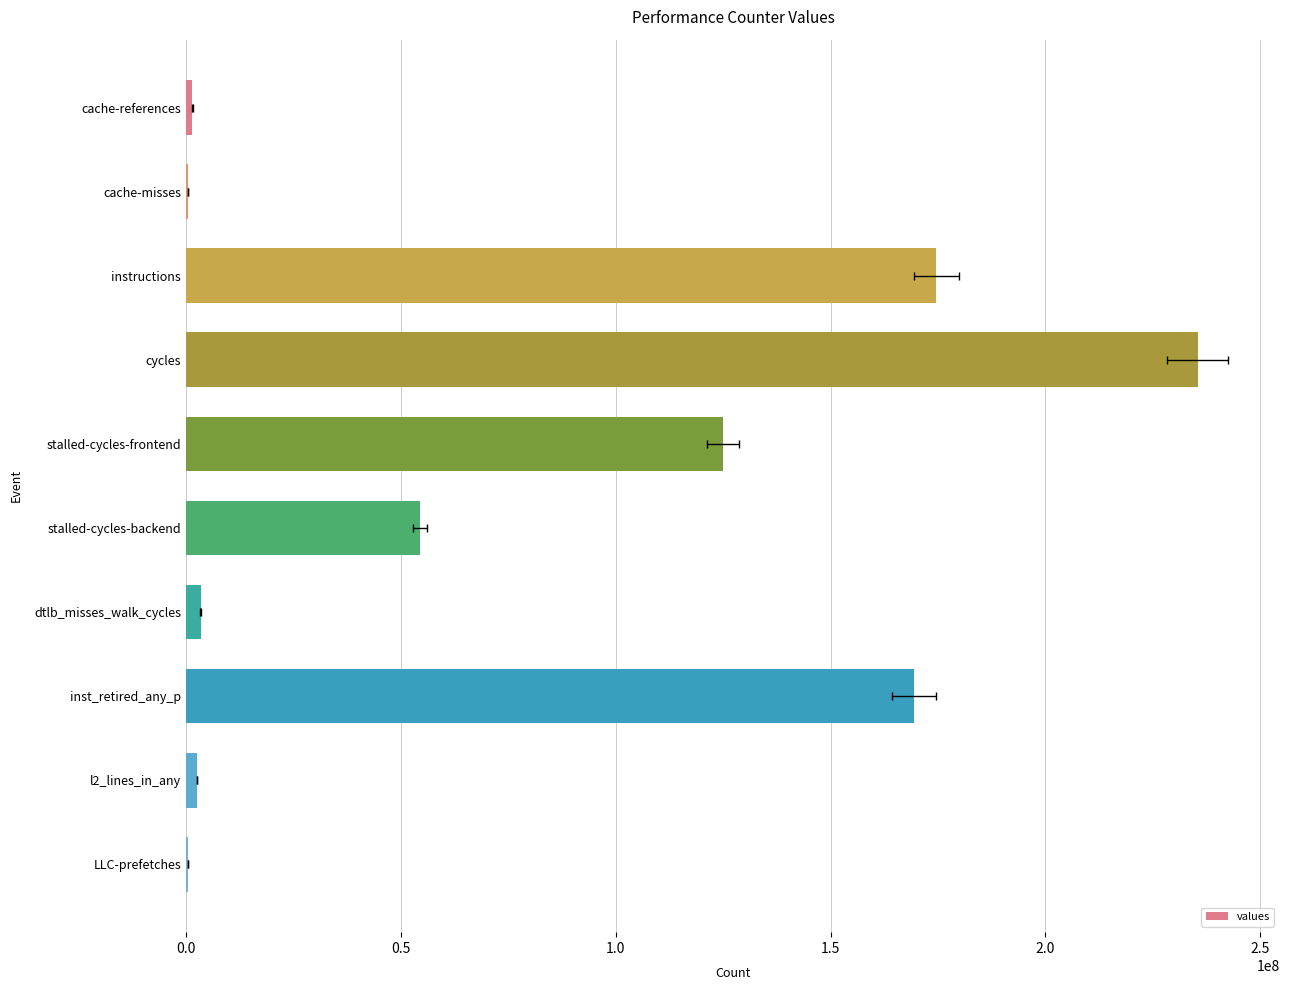

What is the value of the 4th bar from the left?

235409358